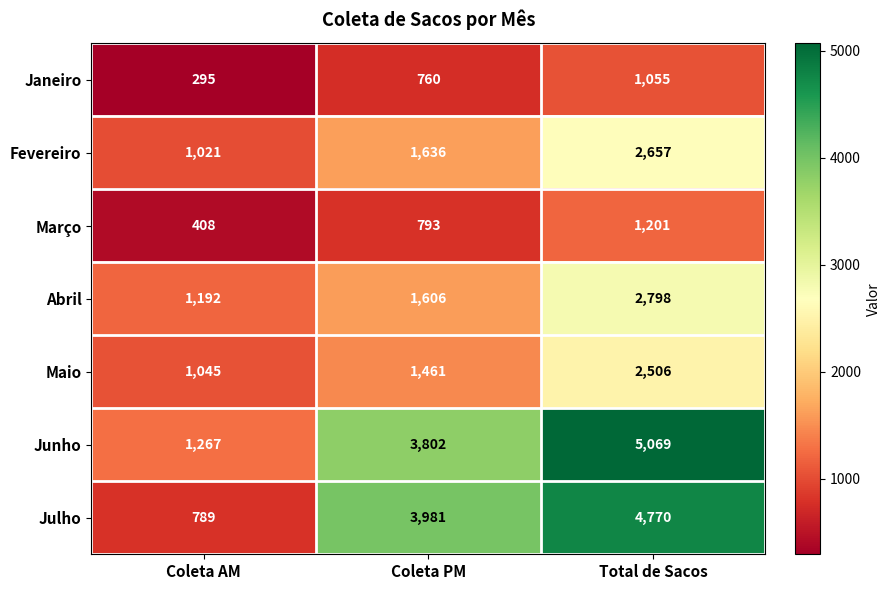

Which series changed the most between Coleta PM and Total de Sacos?

Junho